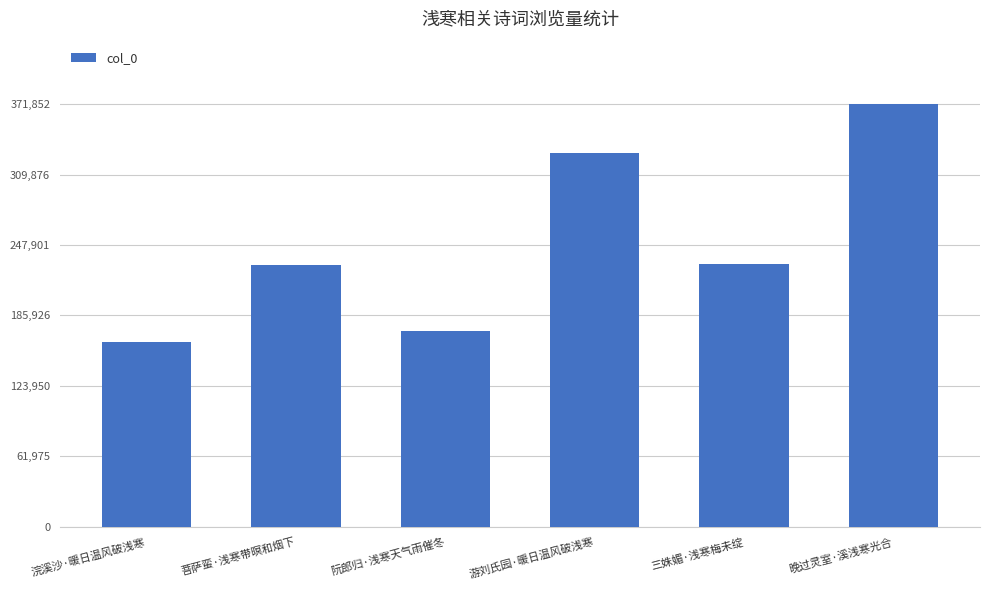

What is the label of the 4th bar from the right?

阮郎归·浅寒天气雨催冬